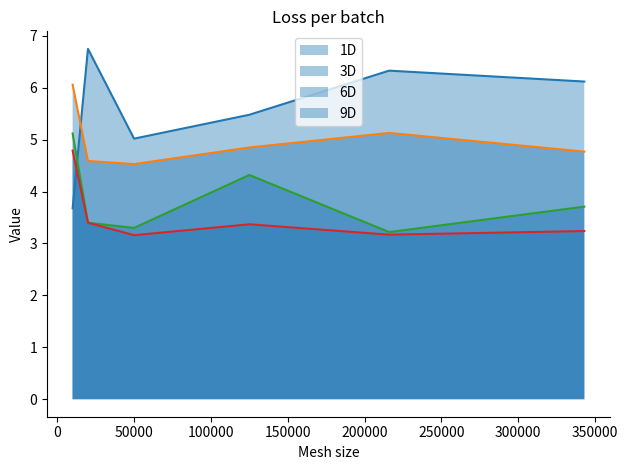

How many categories are shown in the chart?

6